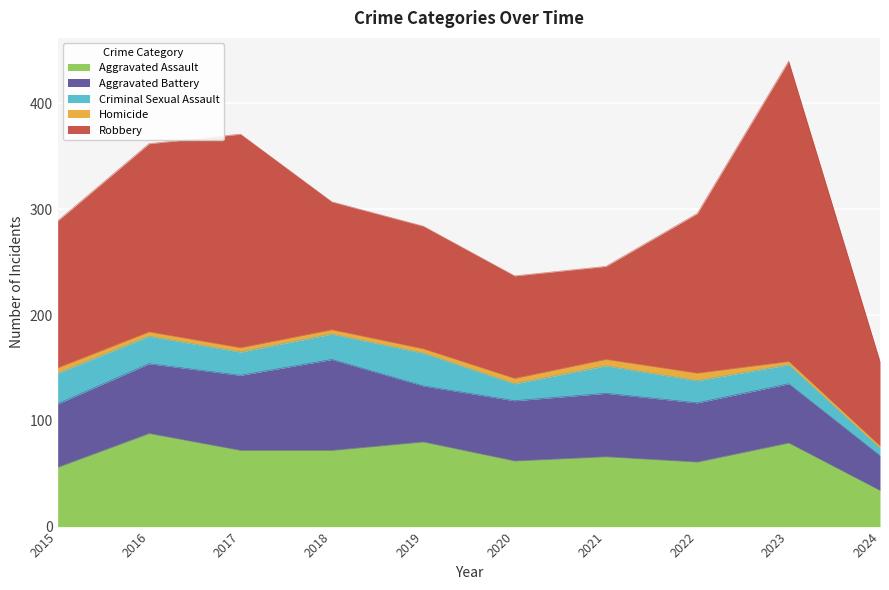

How many lines are shown in the chart?

5